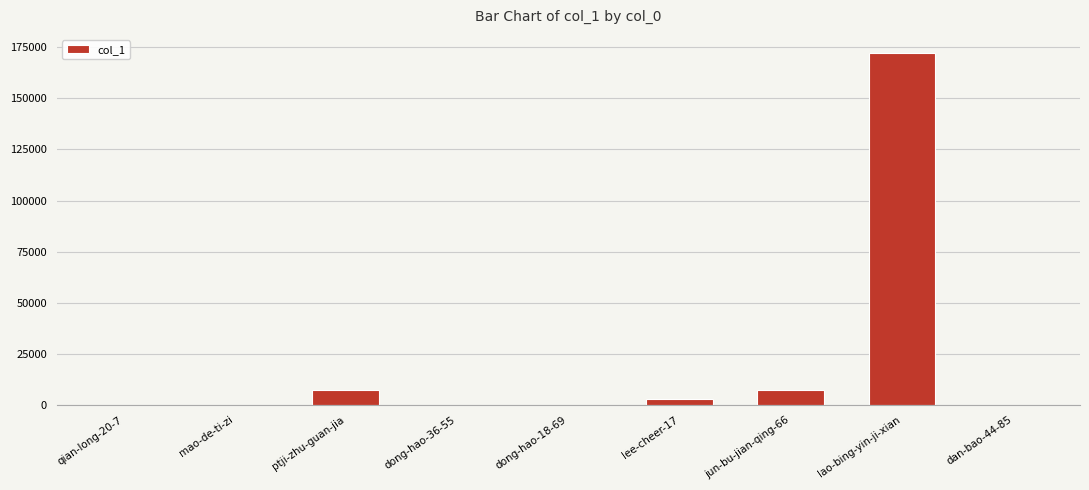

Between jun-bu-jian-qing-66 and lao-bing-yin-ji-xian, which is larger?

lao-bing-yin-ji-xian